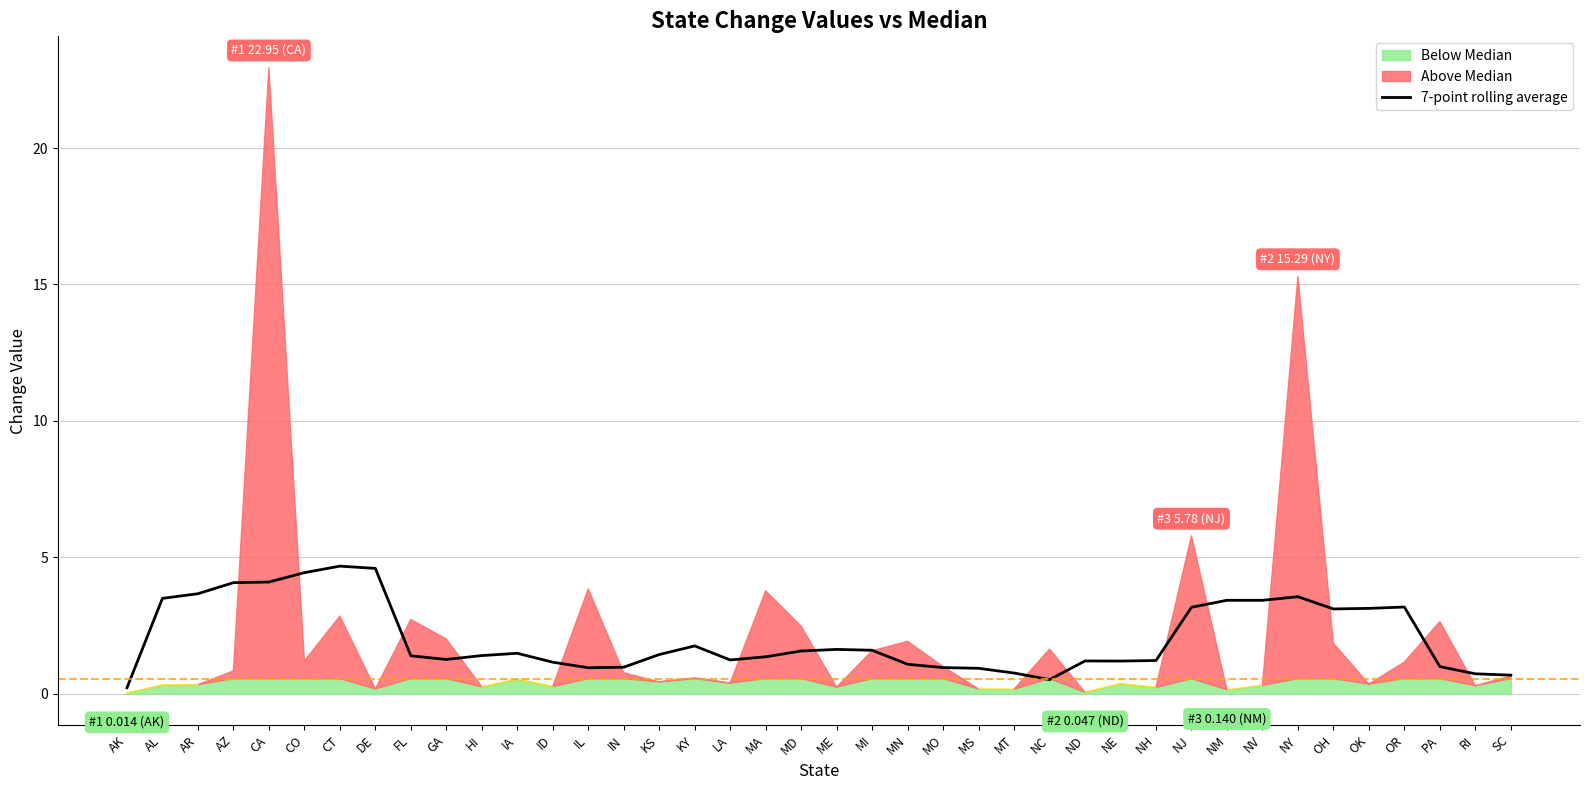

The chart shows a value of 0.5 at KS. True or false?

False